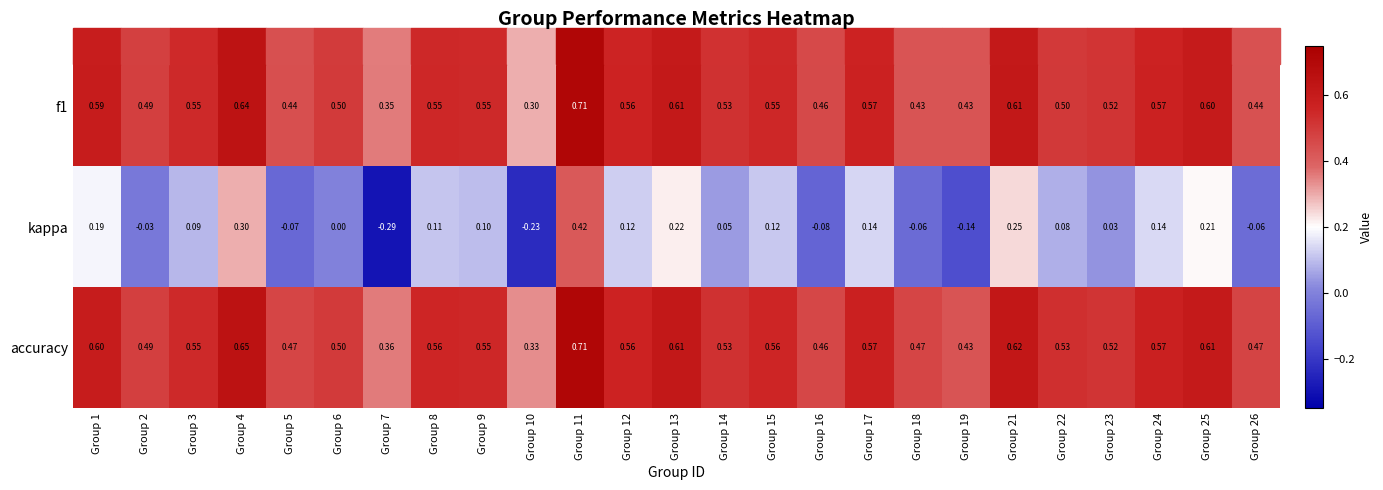

Which series changed the most between Group 5 and Group 22?

kappa